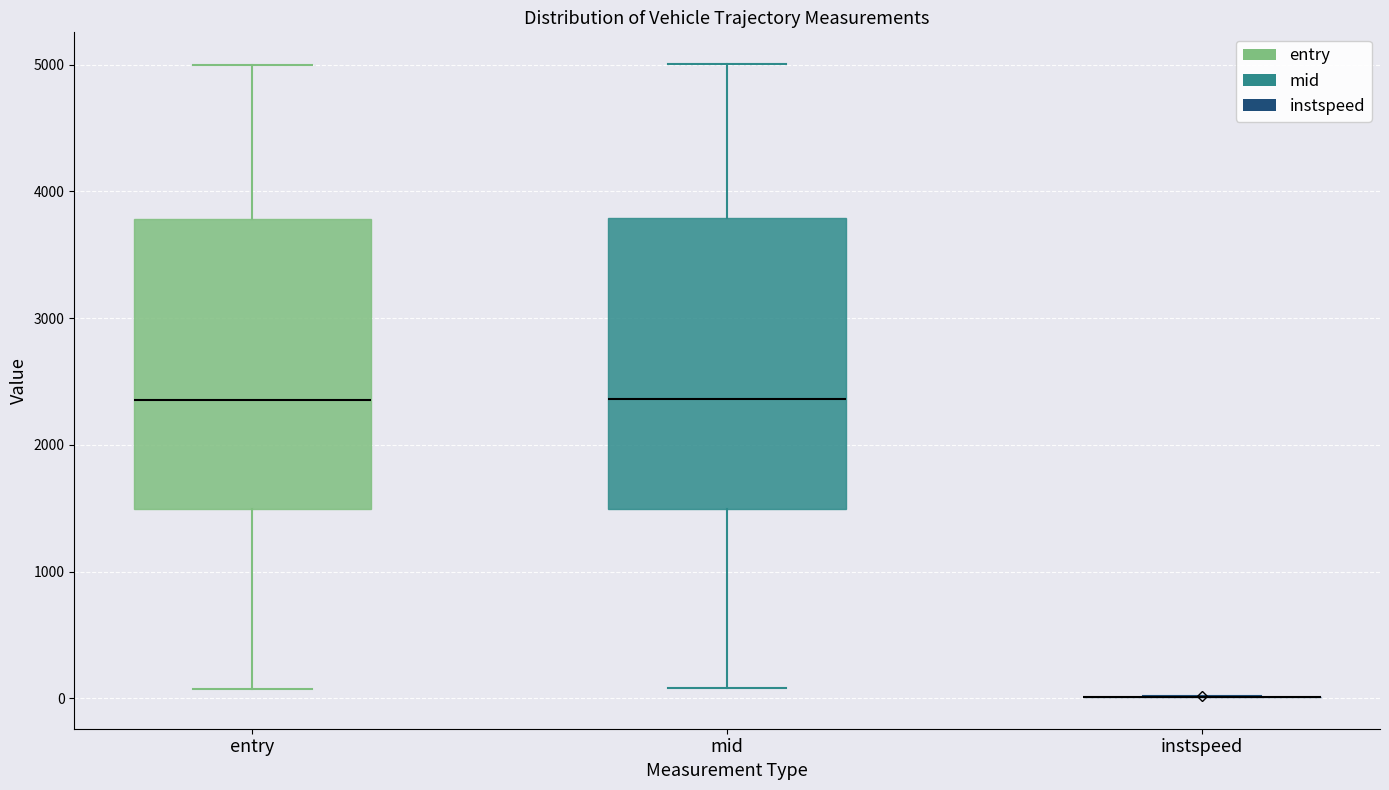

Reading left to right, read every box against the y-axis: the position of its median line, the range the box covers, and the ends of its whiskers. The values are not printed on the chart, so give them approximately, as read against the axis.

entry: median 2400, box 1500 to 3800, whiskers 100 to 5000
mid: median 2400, box 1500 to 3800, whiskers 100 to 5000
instspeed: box collapsed to a line at 0, whiskers 0 to 0